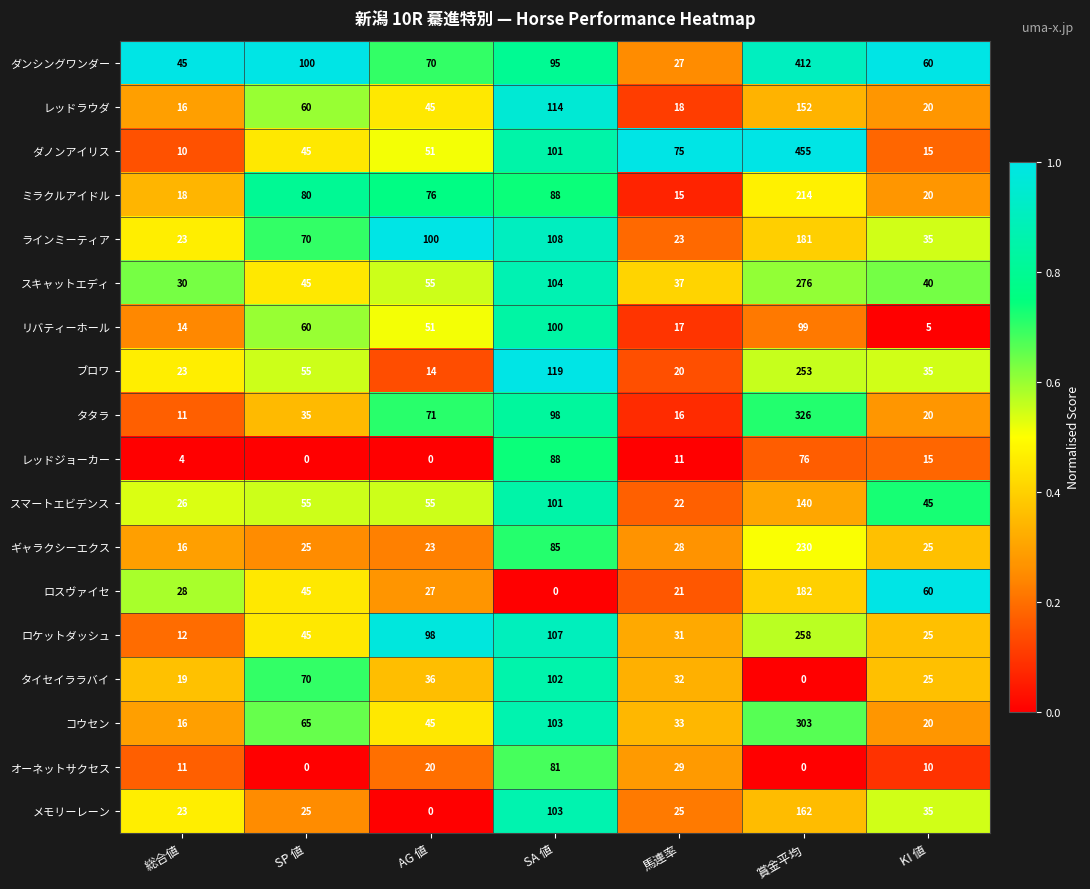

List the series in order of their peak value, highest first.

ダノンアイリス, ダンシングワンダー, タタラ, コウセン, スキャットエディ, ロケットダッシュ, ブロワ, ギャラクシーエクス, ミラクルアイドル, ロスヴァイセ, ラインミーティア, メモリーレーン, レッドラウダ, スマートエビデンス, タイセイララバイ, リバティーホール, レッドジョーカー, オーネットサクセス